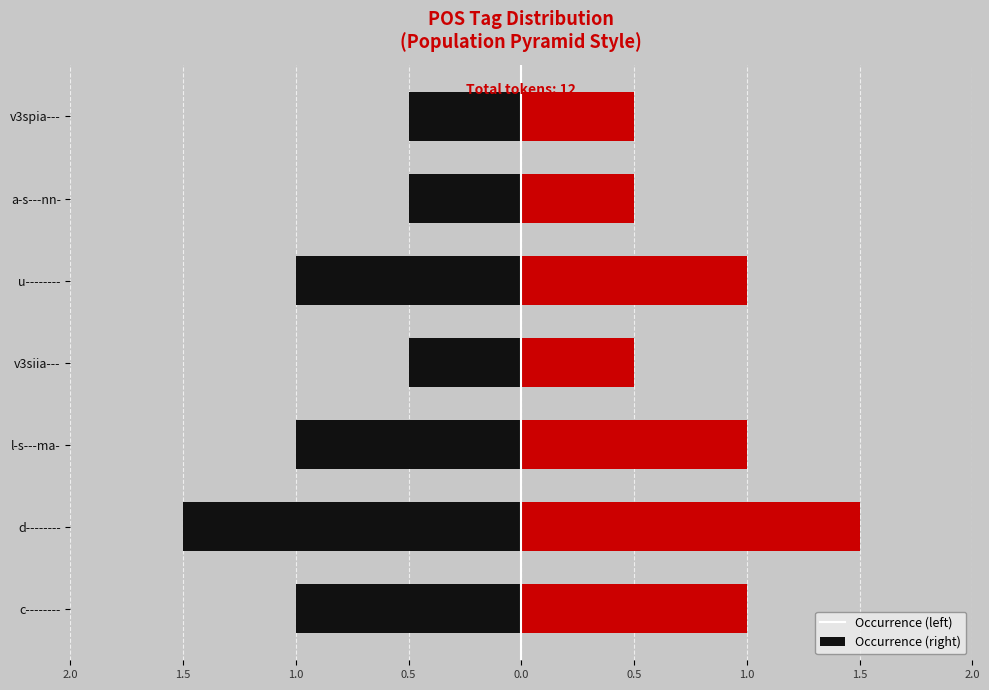

What is the minimum value shown in the chart?

-1.5